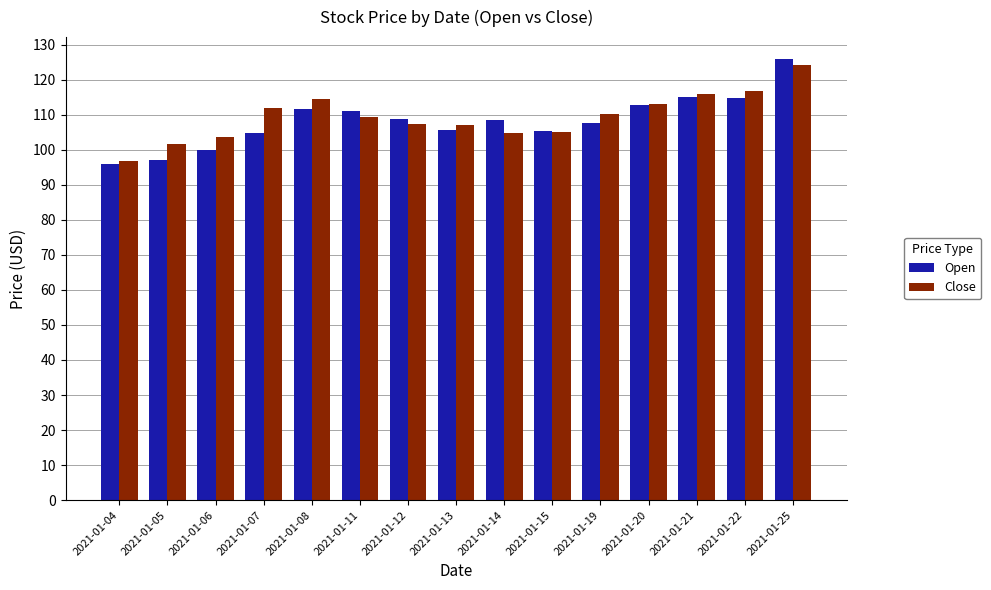

Which series changed the most between 2021-01-04 and 2021-01-12?

Open